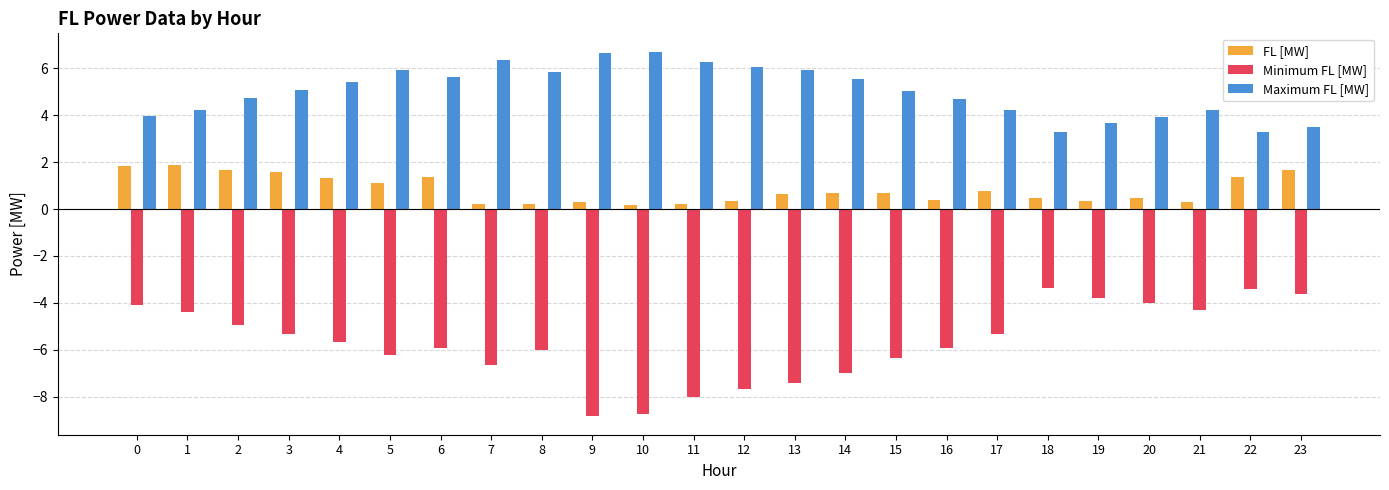

How many values in the Minimum FL [MW] series are below -5?

15